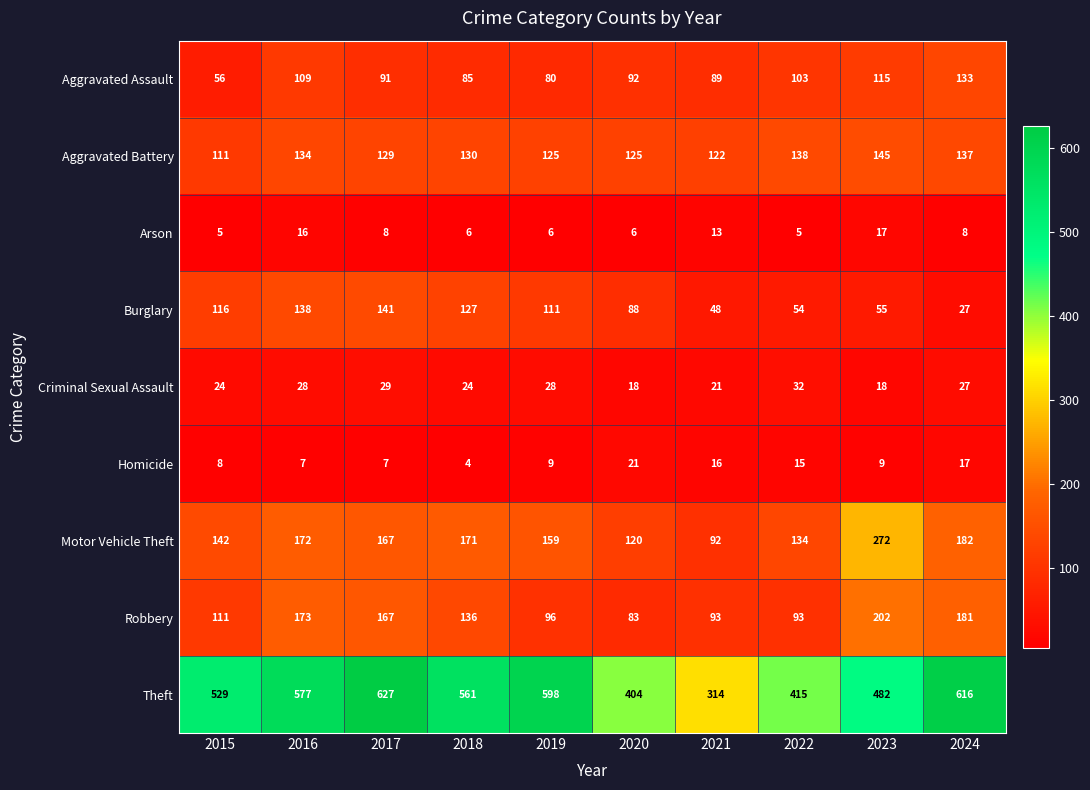

What is the total value across all series at 2021?

808